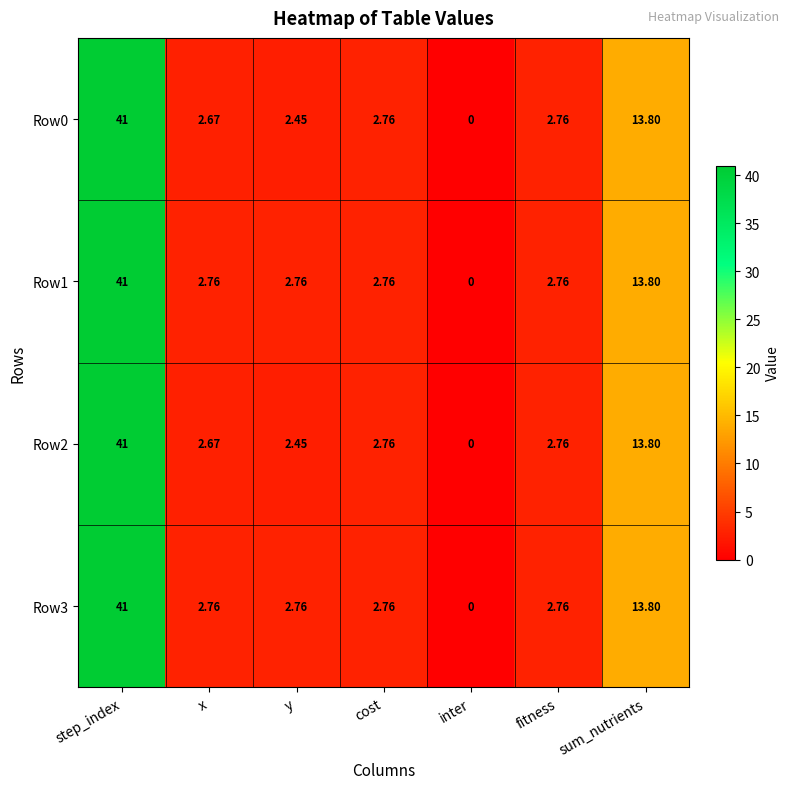

What is the total value across all series at cost?

11.0